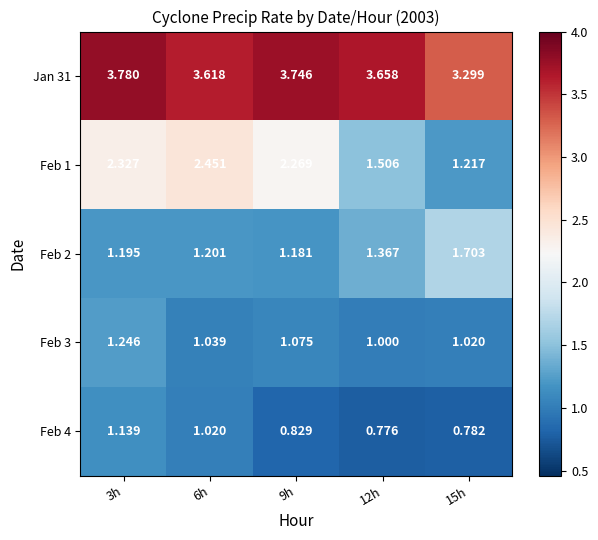

List the series in order of their peak value, highest first.

Jan 31, Feb 1, Feb 2, Feb 3, Feb 4